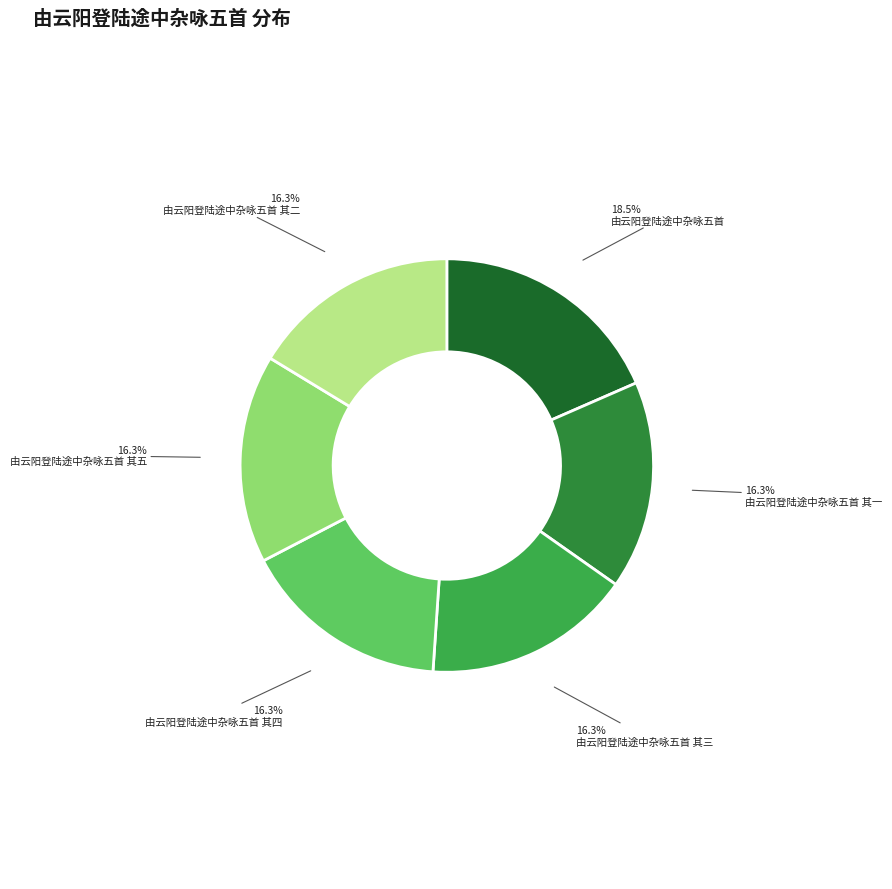

What is the total percentage of 由云阳登陆途中杂咏五首 其四 and 由云阳登陆途中杂咏五首 其五?

32.6%